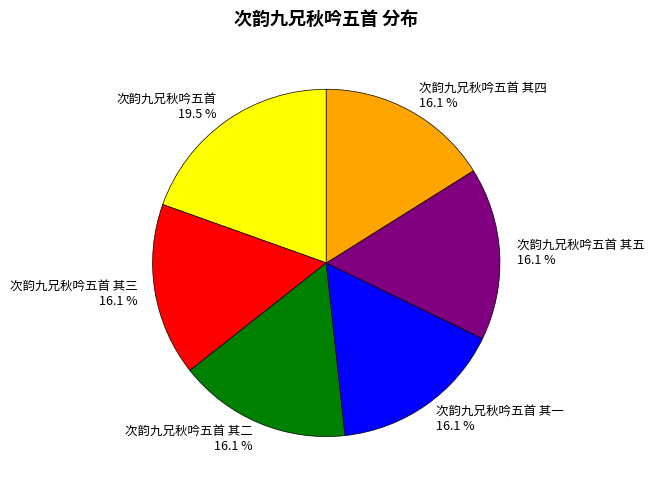

What is the ratio of the value at 次韵九兄秋吟五首 to the value at 次韵九兄秋吟五首 其三?

1.2